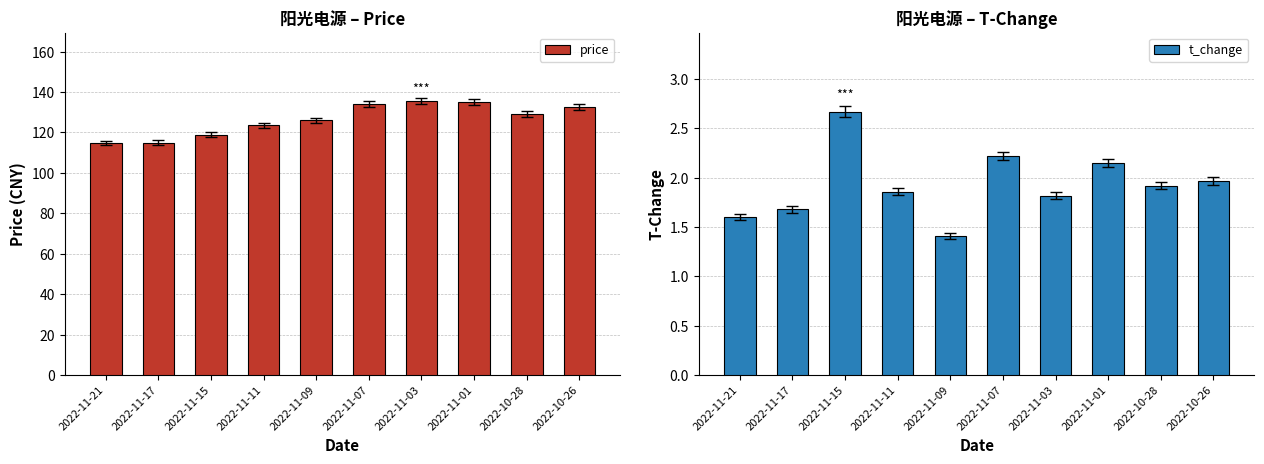

Is it true that t_change equals 0.7 at 2022-11-07?

False